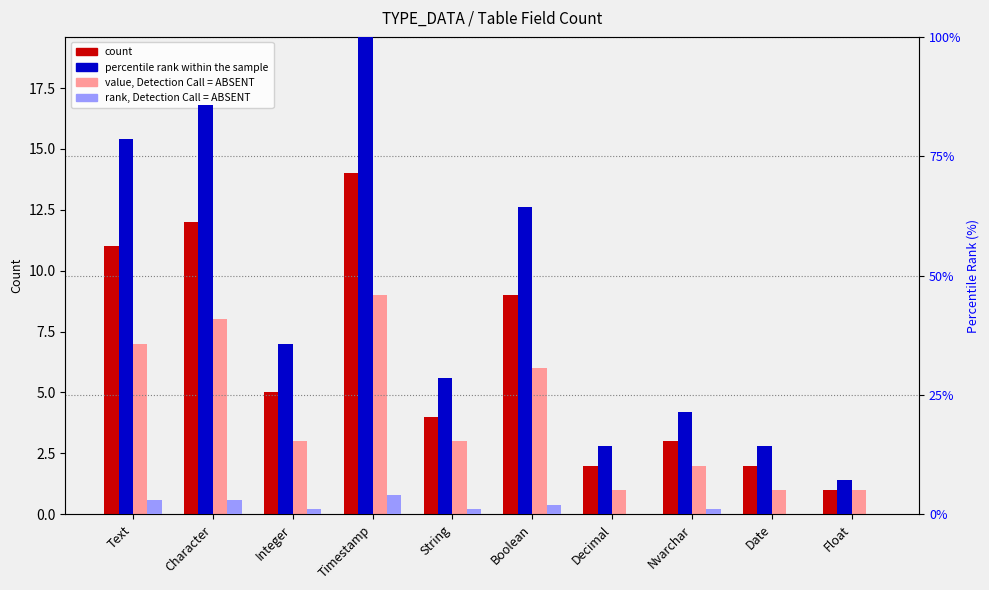

How many groups of bars are there?

10